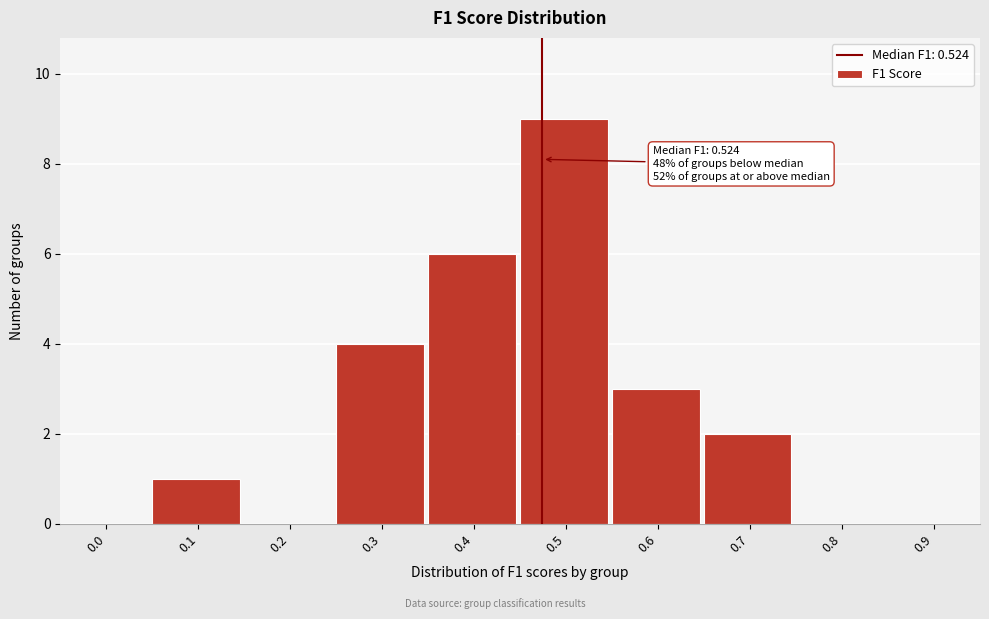

Reading left to right, what are all the values shown in this chart?

0.0=0	0.1=1	0.2=0	0.3=4	0.4=6	0.5=9	0.6=3	0.7=2	0.8=0	0.9=0